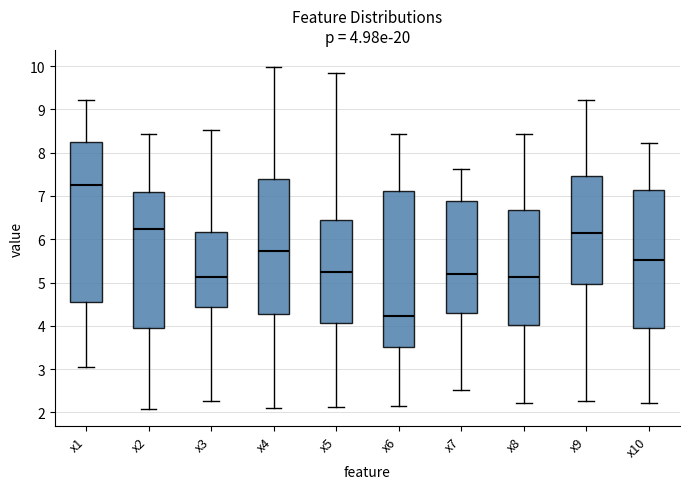

Which box has the lowest median line?

x6